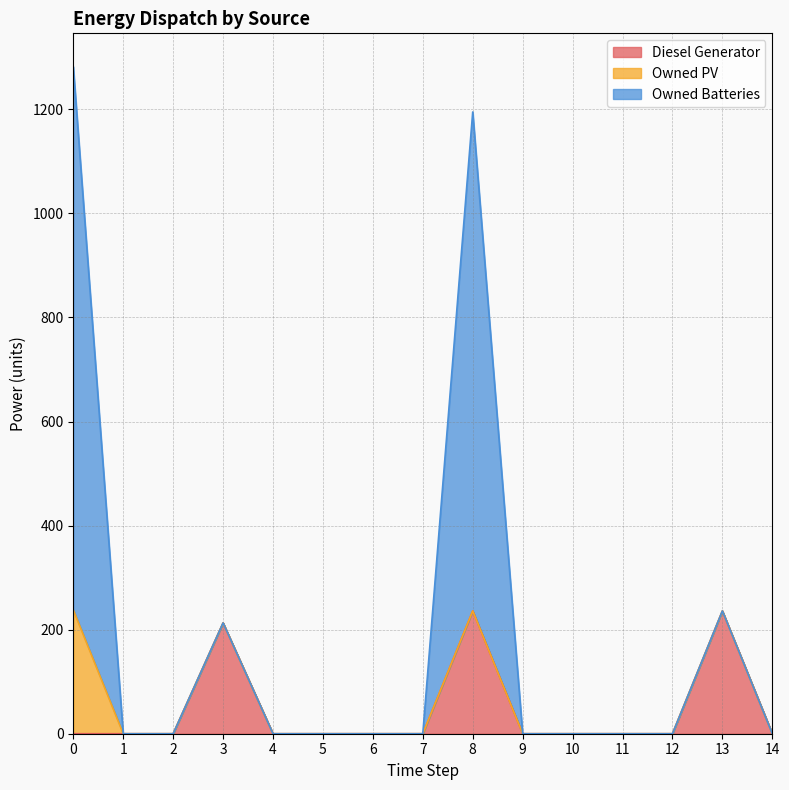

What is the sum of all Diesel Generator values?

685